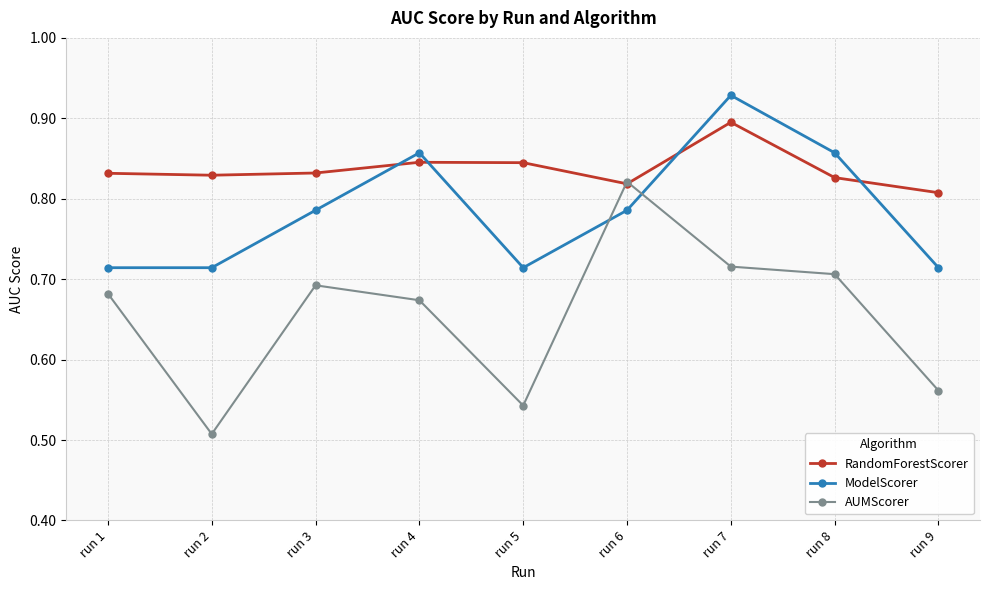

What is the difference between the second highest and minimum values in the AUMScorer series?

0.2